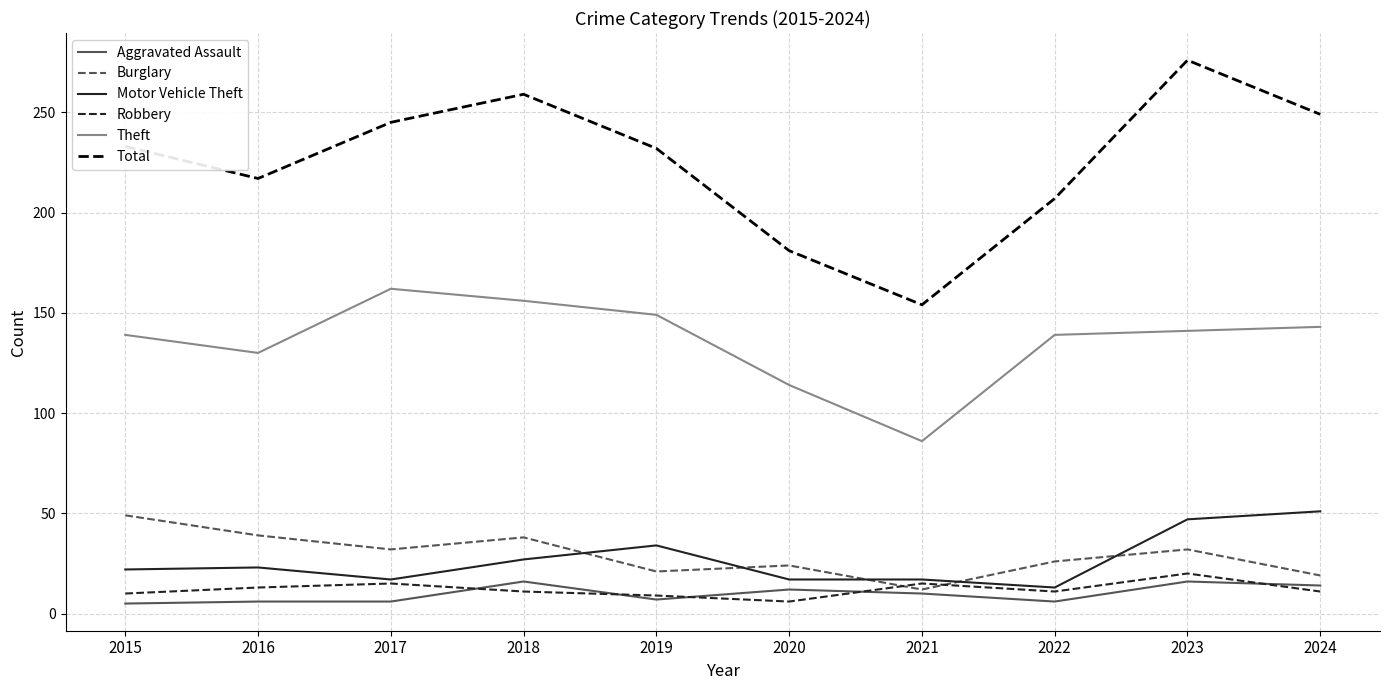

Is the value of Total at 2024 greater than the value of Aggravated Assault at 2020?

Yes